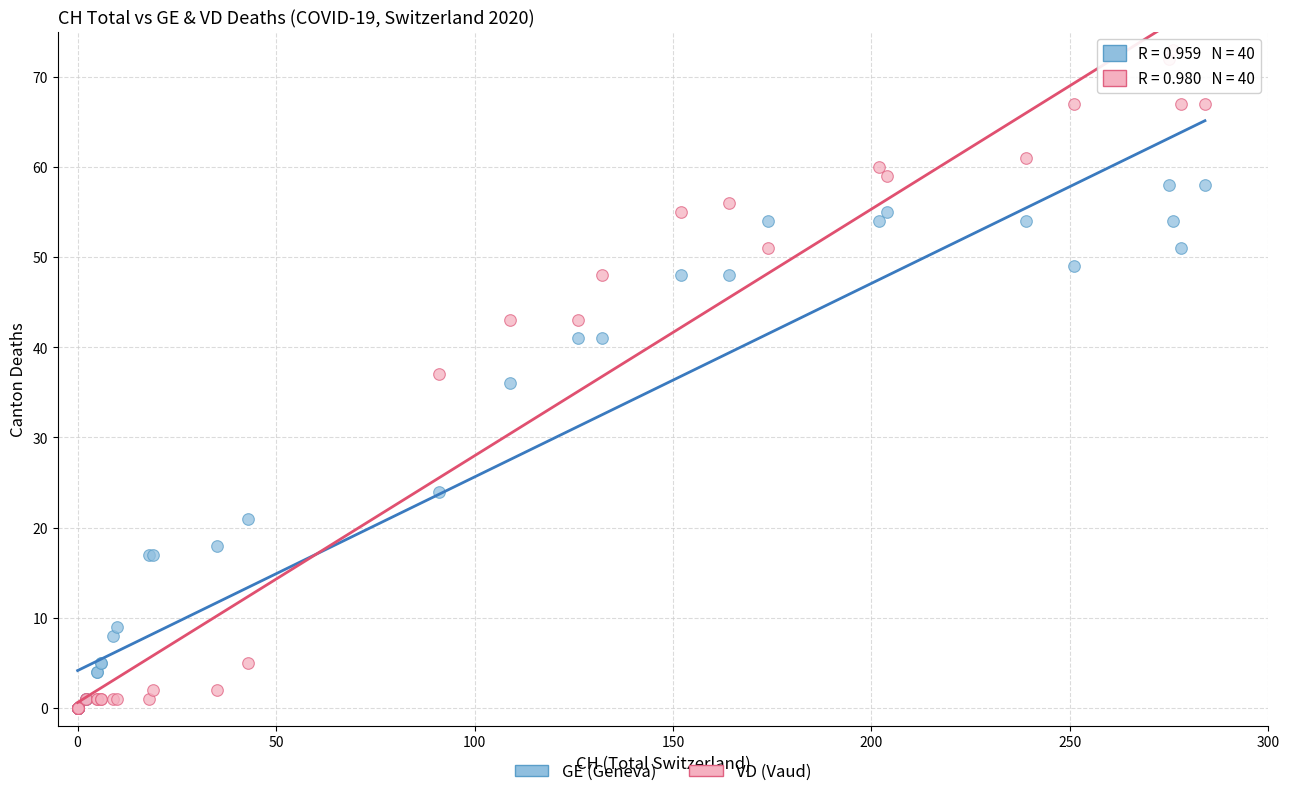

What are all the series names shown in the legend?

GE (Geneva), VD (Vaud)